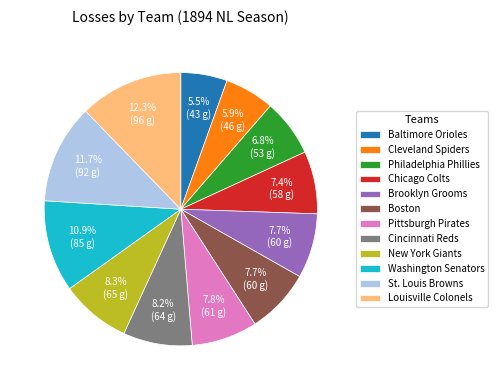

Does any single category account for the majority?

No